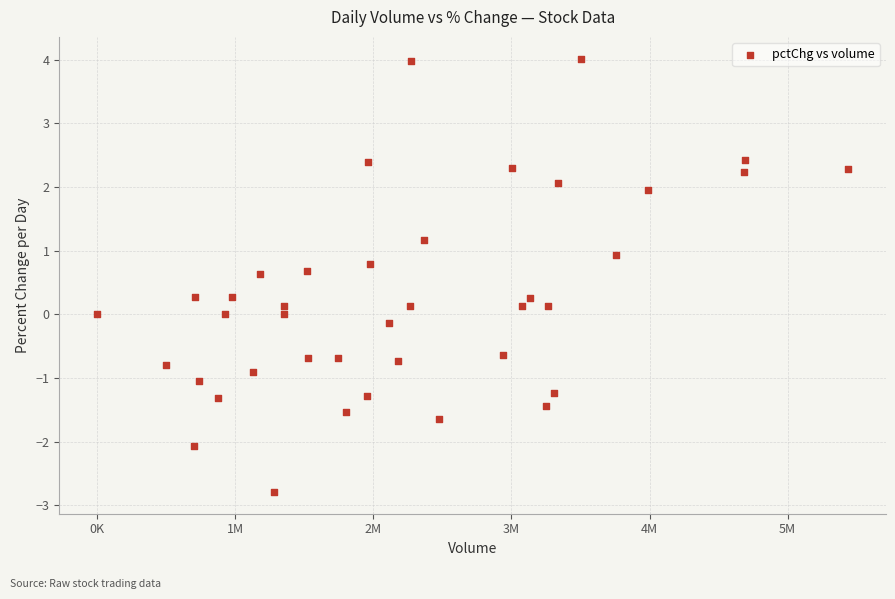

What is the range of X values (max minus min)?

5439735.0